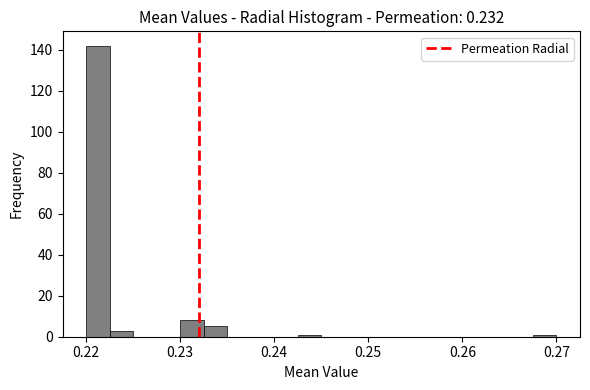

Around what value on the x-axis is the tallest bar? Give the approximate position of its centre, as read against the axis.

0.221